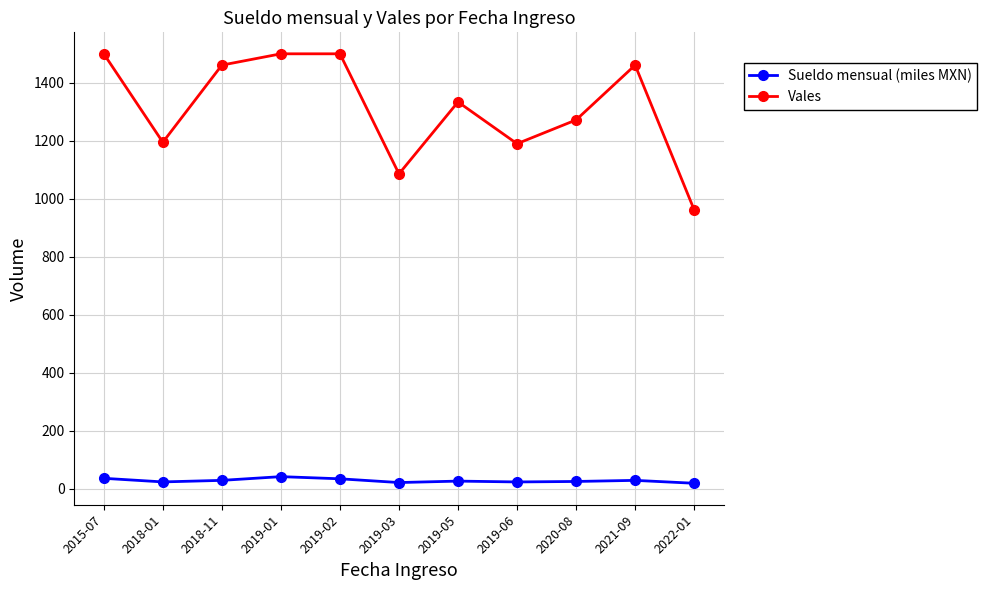

What is the total value across all series at 2019-05?

1360.7